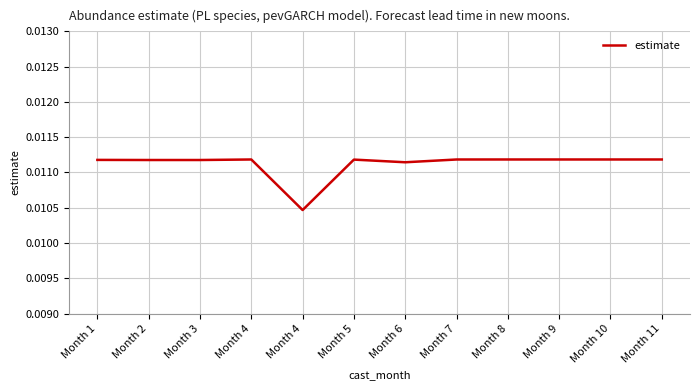

Count the number of categories in the chart.

12